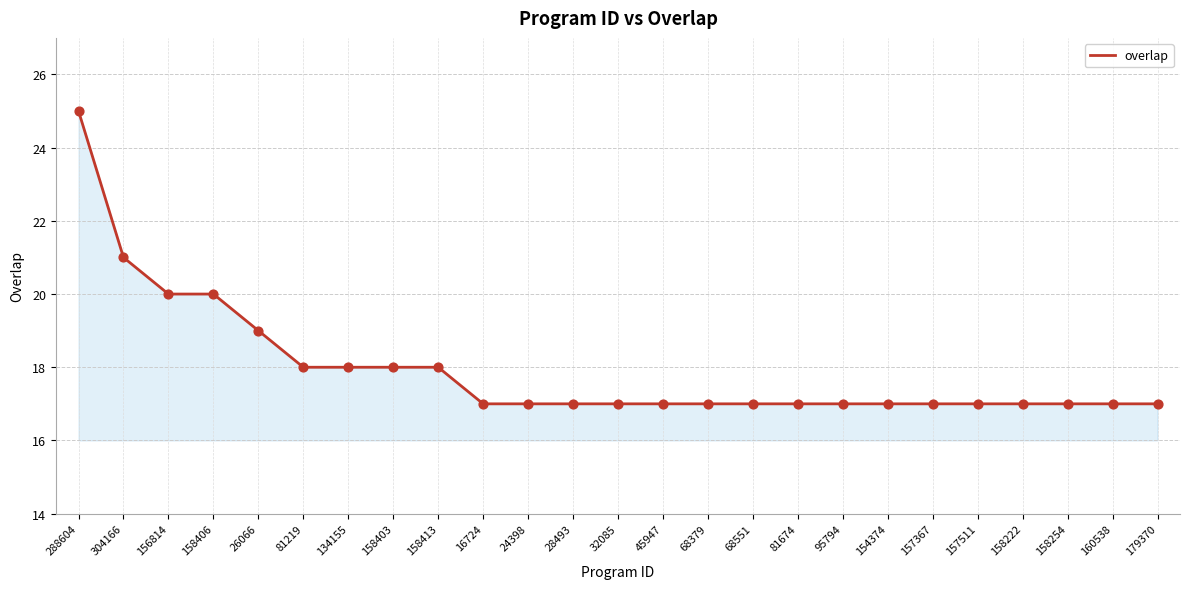

What is the change in value from 158403 to 24398?

-1